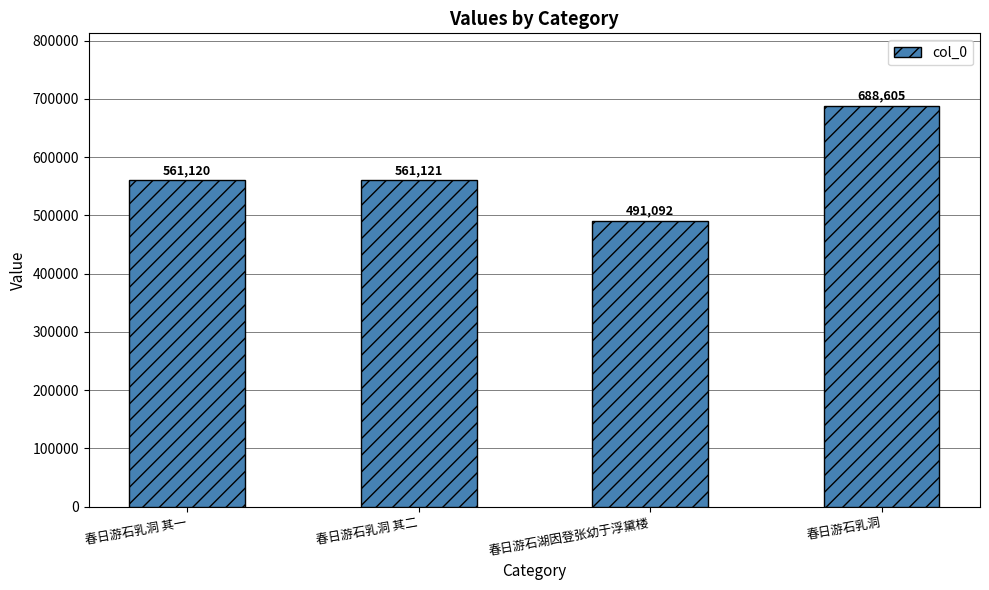

Which category has the highest value across all series?

春日游石乳洞